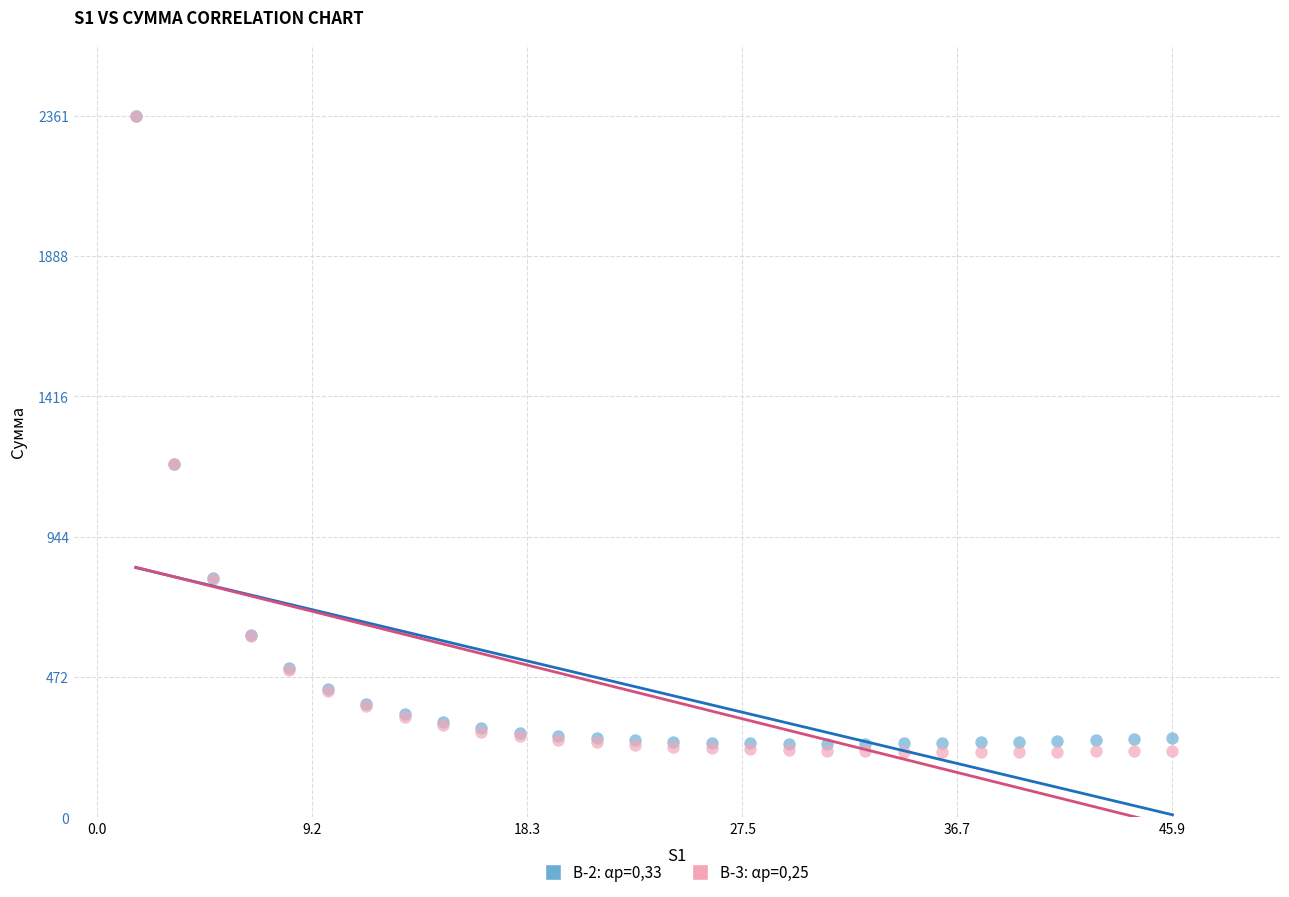

What are all the series names shown in the legend?

В-2: αр=0,33, В-3: αр=0,25